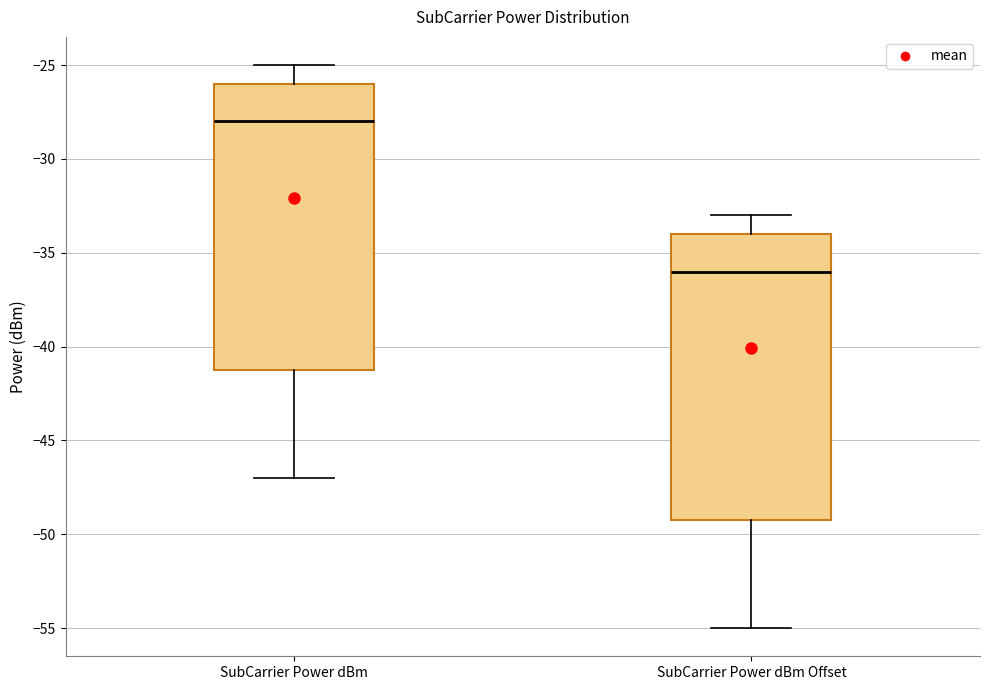

Where does the lower whisker of the box for SubCarrier Power dBm Offset end on the y-axis? The values are not printed on the chart, so give them approximately, as read against the axis.

-55